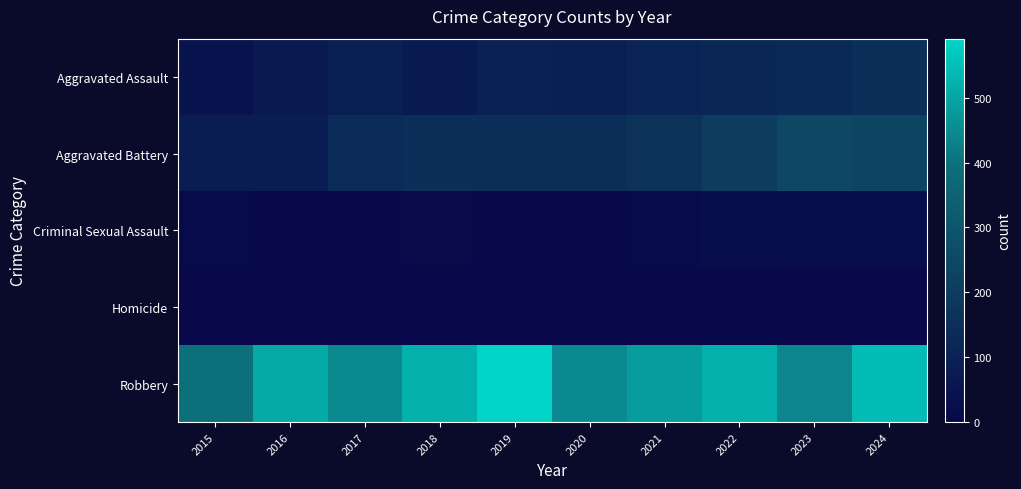

At how many categories does at least one series exceed 554?

1